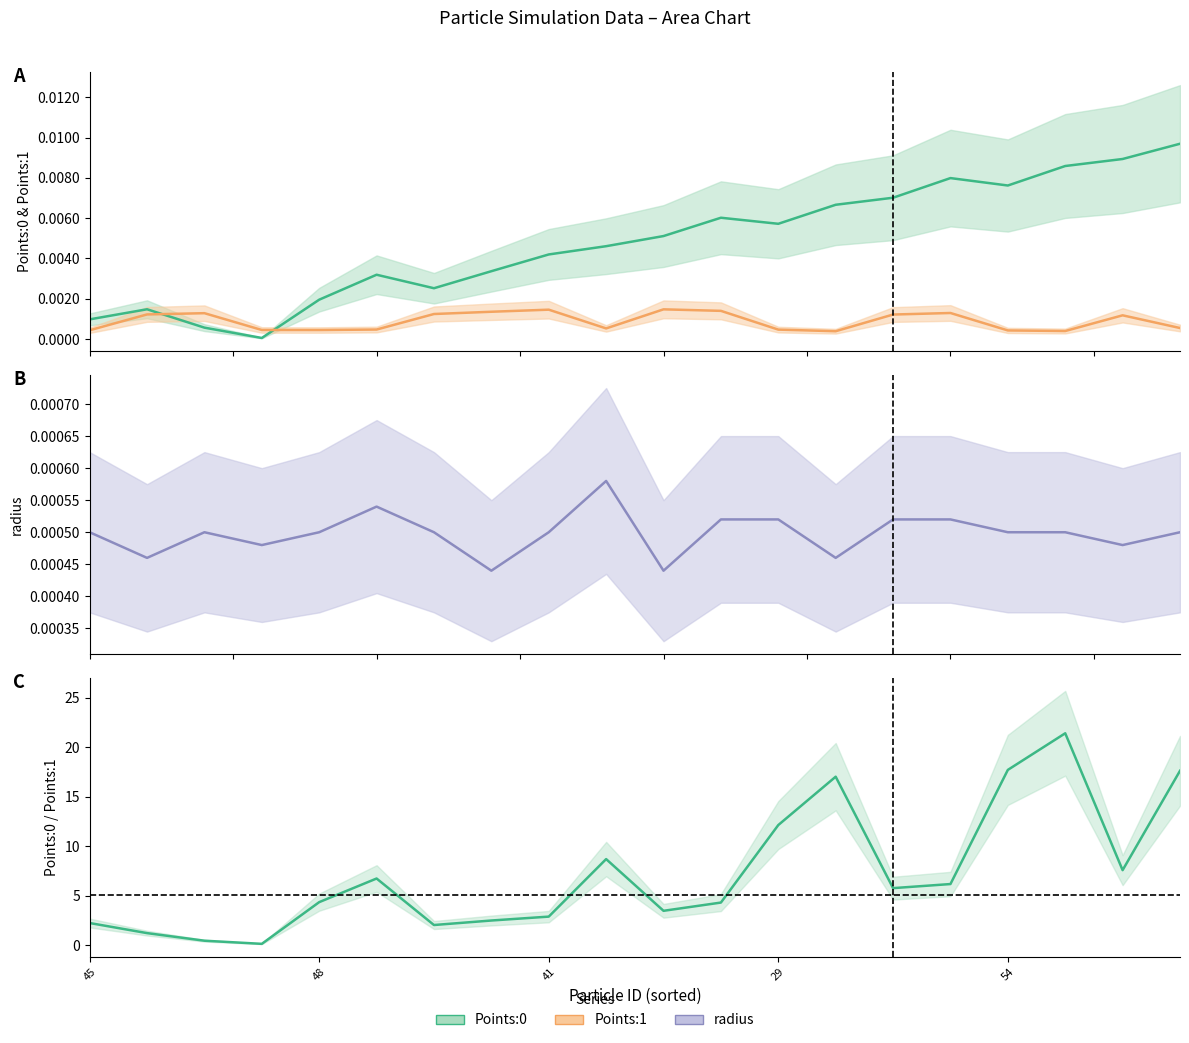

Reading right to left, what are all the values shown in this chart?

Points:0: 0.0	0.0	0.0	0.0	0.0	0.0	0.0	0.0	0.0	0.0	0.0	0.0	0.0	0.0	0.0	0.0	0.0	0.0	0.0	0.0
Points:1: 0.0	0.0	0.0	0.0	0.0	0.0	0.0	0.0	0.0	0.0	0.0	0.0	0.0	0.0	0.0	0.0	0.0	0.0	0.0	0.0
radius: 0.0	0.0	0.0	0.0	0.0	0.0	0.0	0.0	0.0	0.0	0.0	0.0	0.0	0.0	0.0	0.0	0.0	0.0	0.0	0.0
Points:0/Points:1: 17.6	7.6	21.4	17.7	6.2	5.8	17.0	12.1	4.3	3.5	8.7	2.9	2.5	2.0	6.7	4.3	0.1	0.4	1.2	2.2